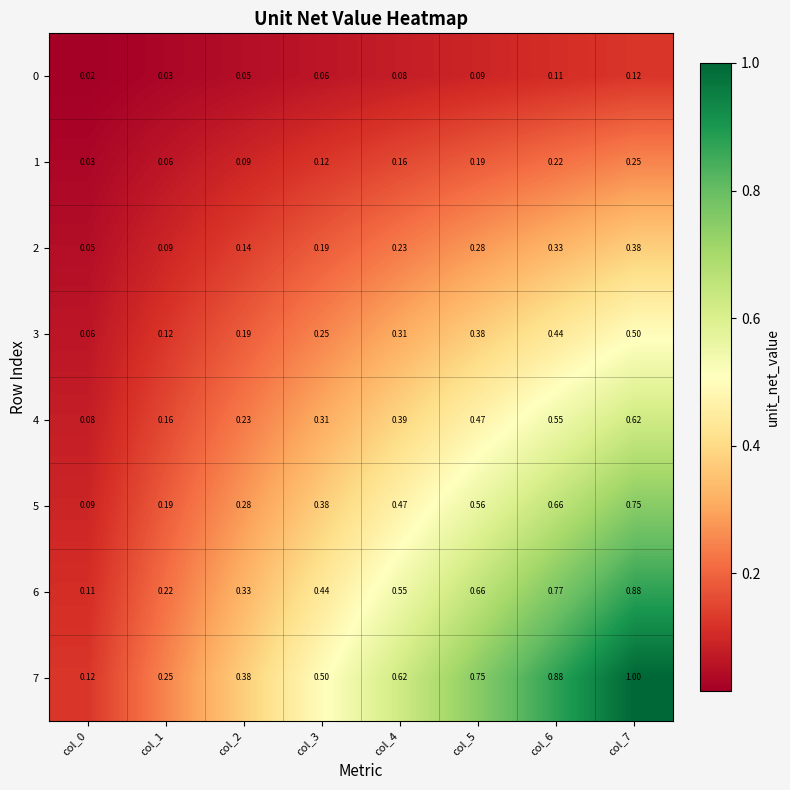

Is the value of 5 at col_7 greater than the value of 3 at col_2?

Yes